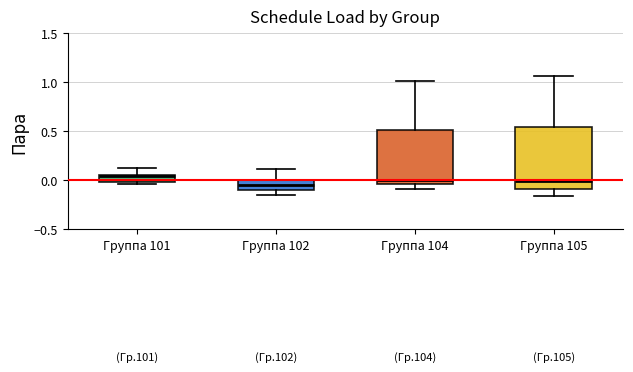

Reading left to right, read every box against the y-axis: the position of its median line, the range the box covers, and the ends of its whiskers. The values are not printed on the chart, so give them approximately, as read against the axis.

Группа 101: median 0.05 (just below the box's upper edge), box 0.00 to 0.05, whiskers -0.05 to 0.15
Группа 102: median -0.05, box -0.10 to 0.00, whiskers -0.15 to 0.10
Группа 104: median 0.00, box -0.05 to 0.50, whiskers -0.10 to 1.00
Группа 105: median 0.00, box -0.10 to 0.55, whiskers -0.15 to 1.05